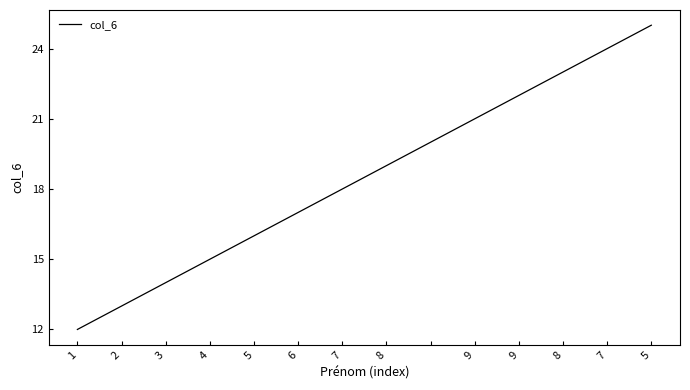

What is the smallest value displayed?

12